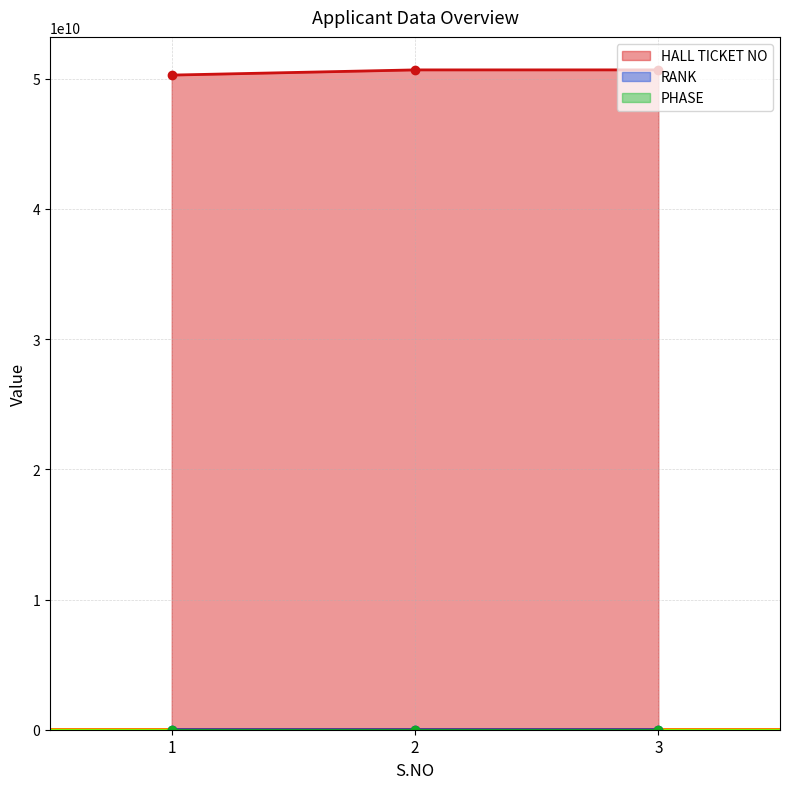

Which category has the lowest value across all series?

1